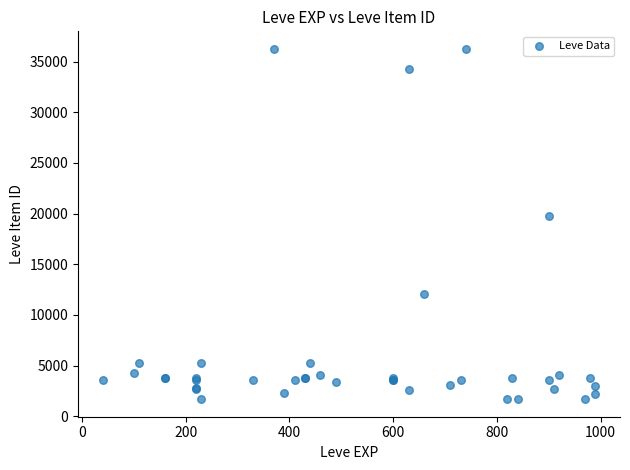

What Y value in the scatter plot is closest to 18967?

19744